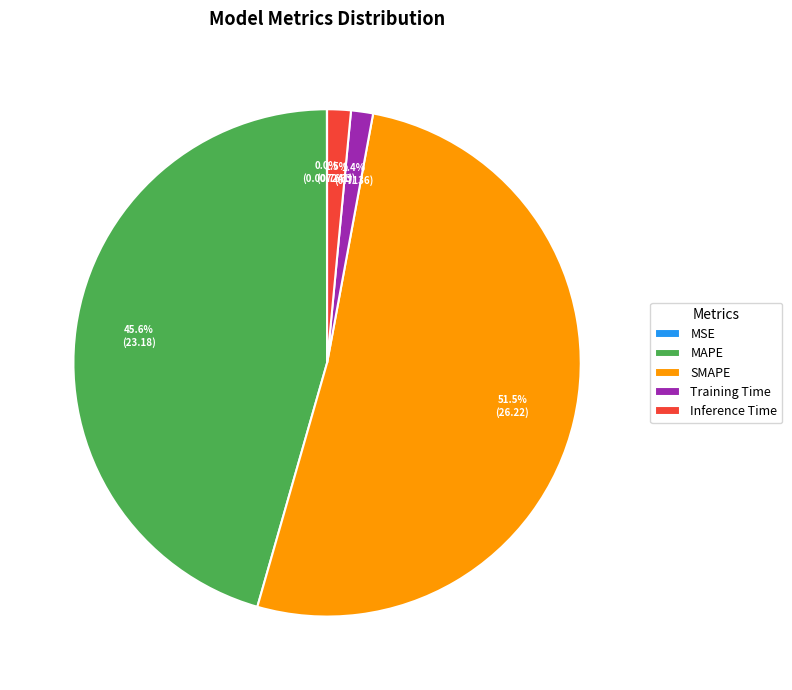

Is the sum of SMAPE and MAPE greater than half?

Yes